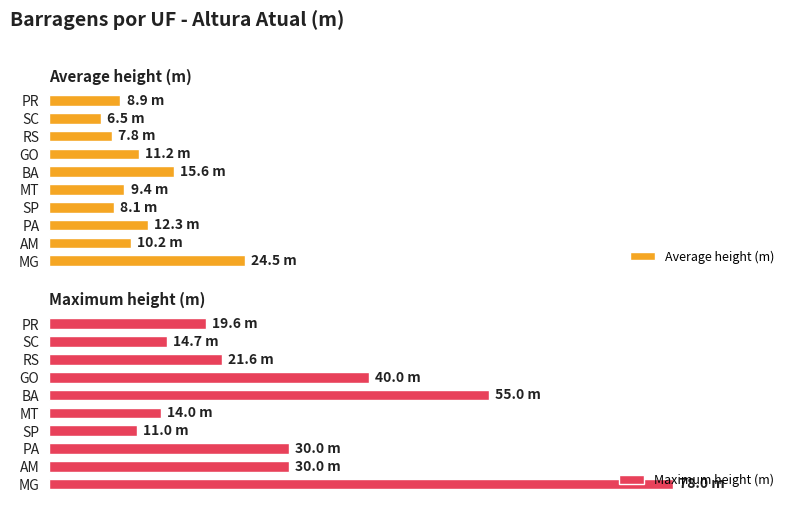

How many data points does each series have?

10